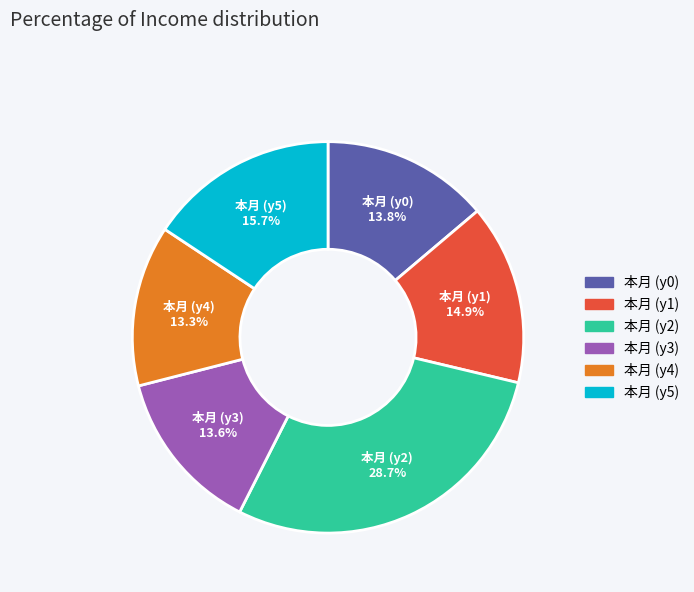

Between 本月 (y0) and 本月 (y5), which is larger?

本月 (y5)